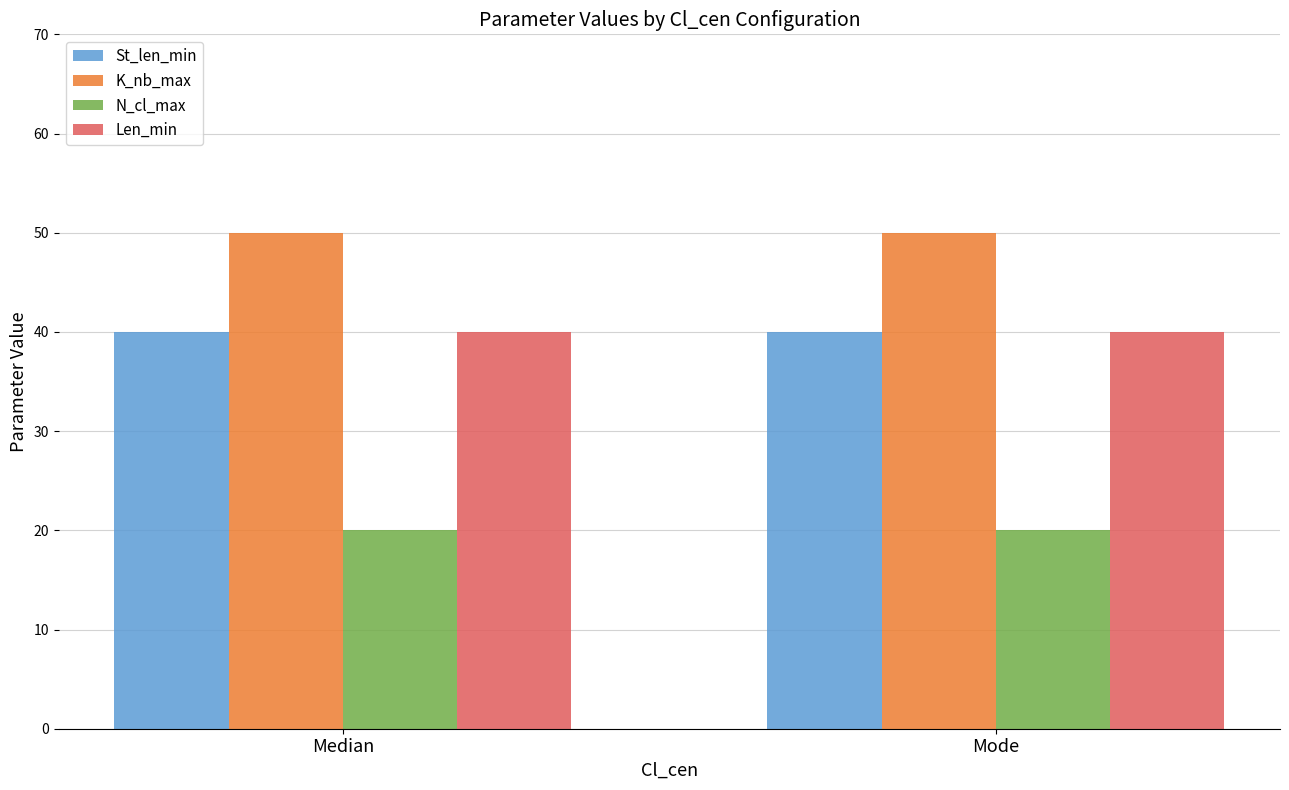

Reading right to left, transcribe all the data shown in this chart.

St_len_min: Mode=40	Median=40
K_nb_max: Mode=50	Median=50
N_cl_max: Mode=20	Median=20
Len_min: Mode=40	Median=40